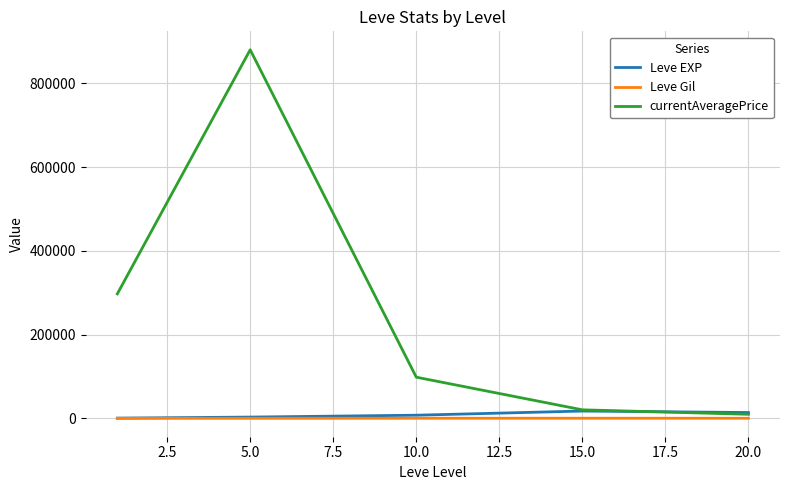

Which series has the largest range (max minus min)?

currentAveragePrice